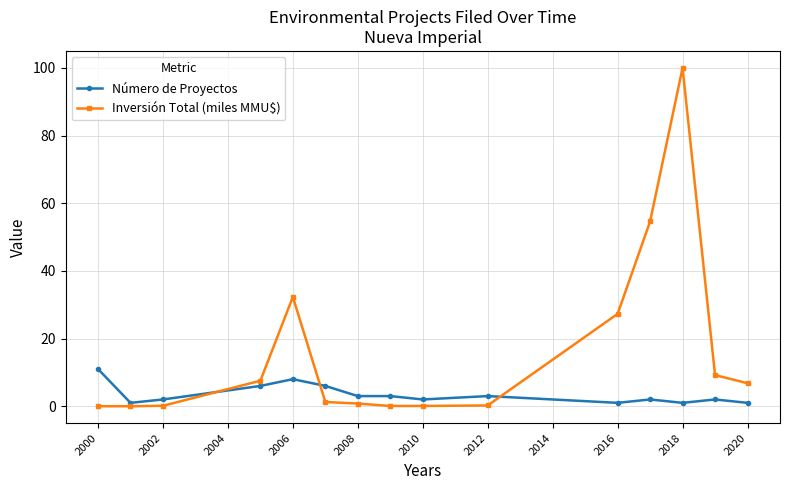

Which series has the largest total across all categories?

Inversión Total (miles MMU$)